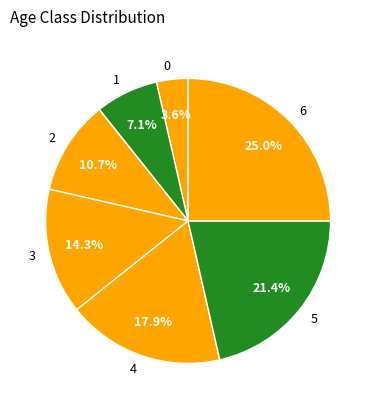

What percentage do 1 and 3 together represent?

21.4%